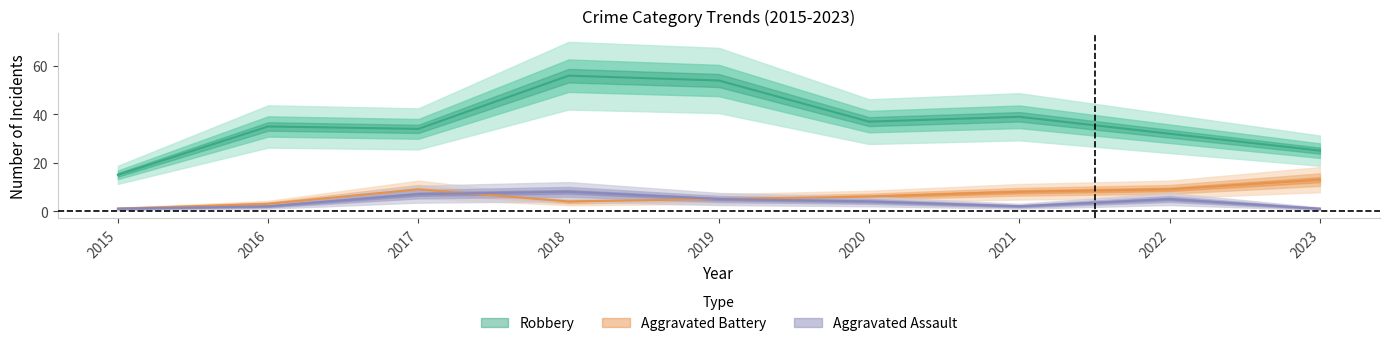

Is the value of Robbery at 2022 greater than the value of Aggravated Battery at 2015?

Yes